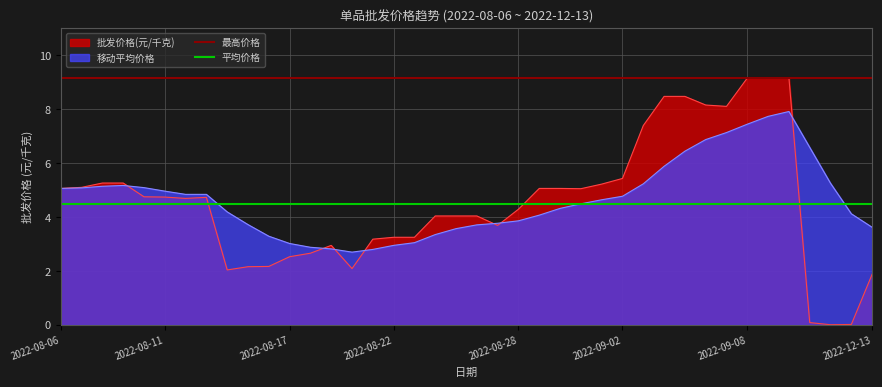

What is the average value of the 平均价格 series?

4.5